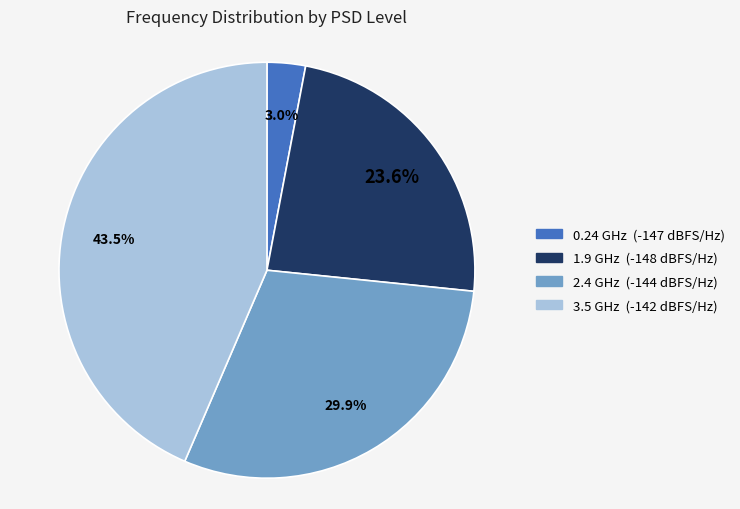

How many segments does this pie chart have?

4